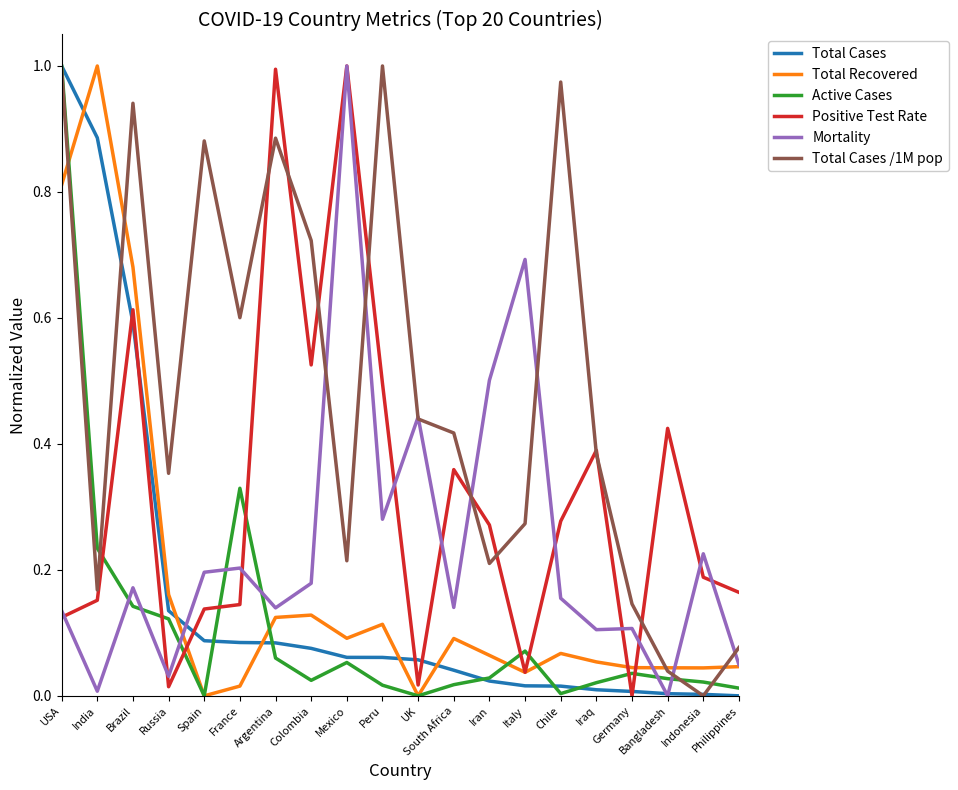

Between USA and Italy, which series saw the biggest shift?

Total Cases